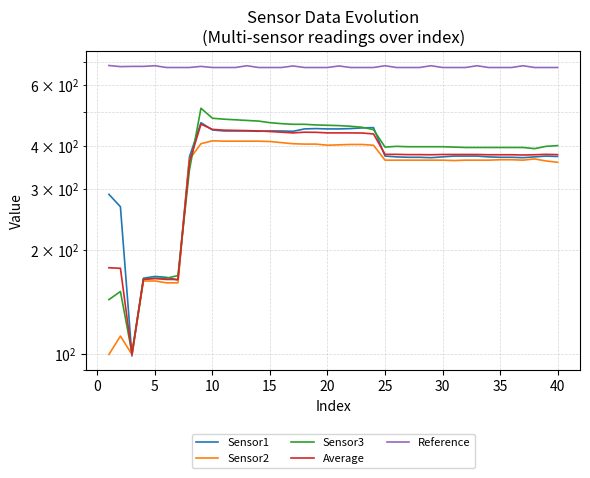

What is the sum of all Sensor2 values?

13672.0